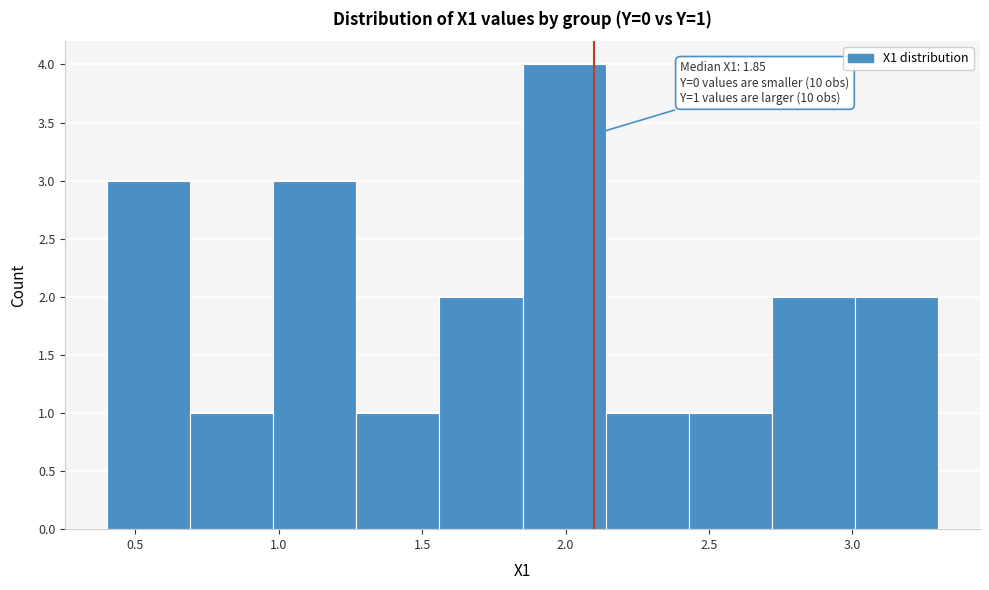

Over which range of the x-axis is the bar tallest?

1.85 to 2.14